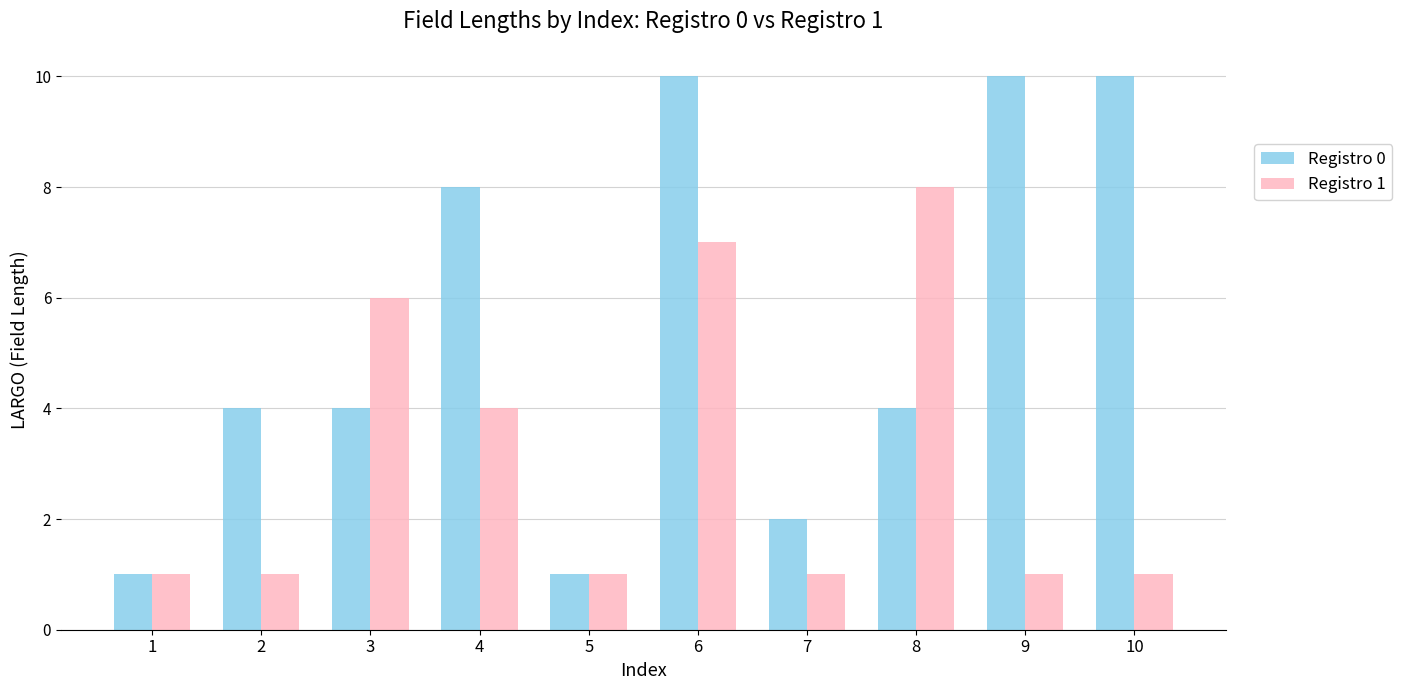

Rank the series by their maximum value, from lowest to highest.

Registro 1, Registro 0